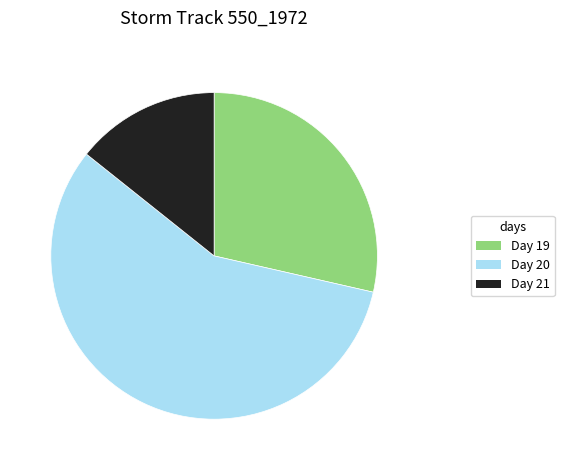

Does any single category account for the majority?

Yes